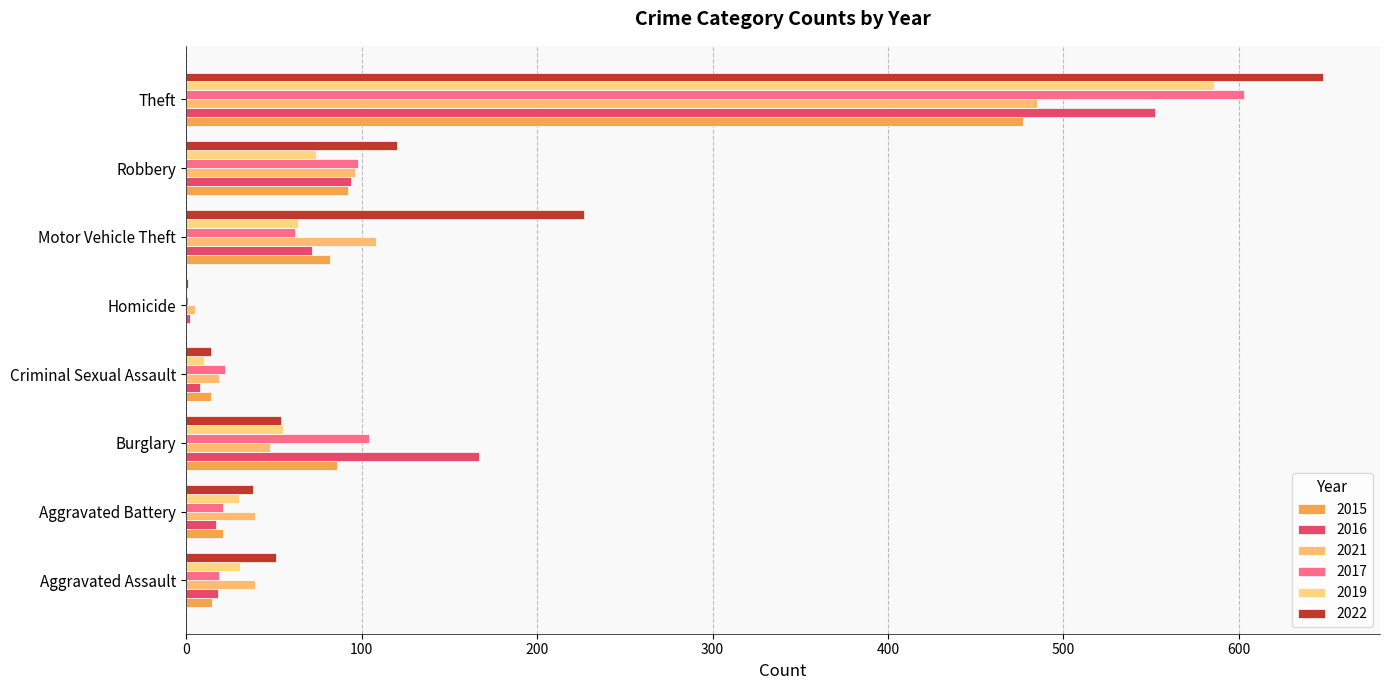

Which series has the largest total across all categories?

2022